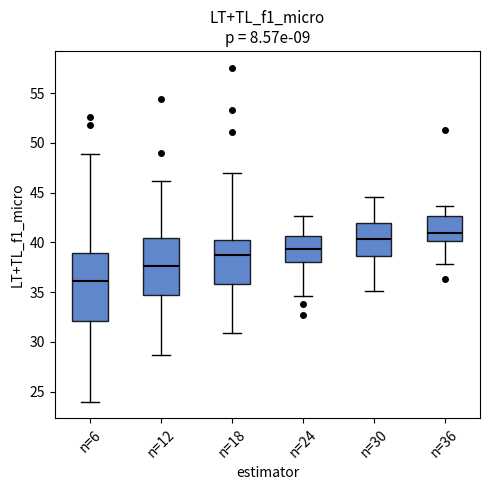

Where does the median line of the box for n=6 sit on the y-axis? The values are not printed on the chart, so give them approximately, as read against the axis.

36.0